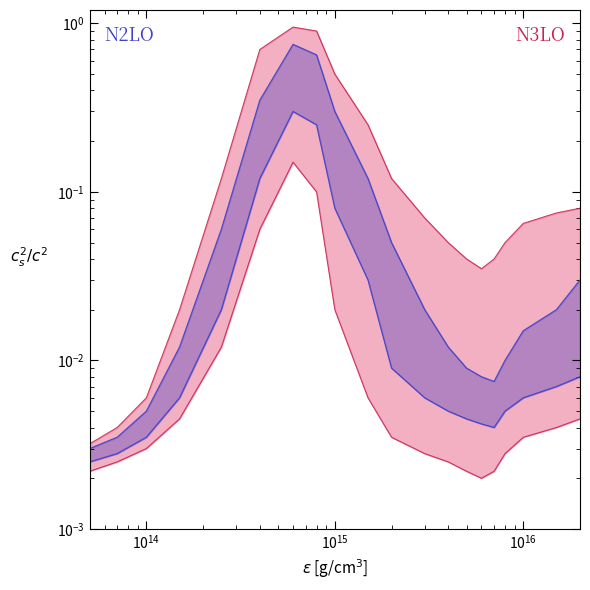

The value of N3LO_lower at $\mathdefault{10^{14}}$ is 0.0. True or false?

False